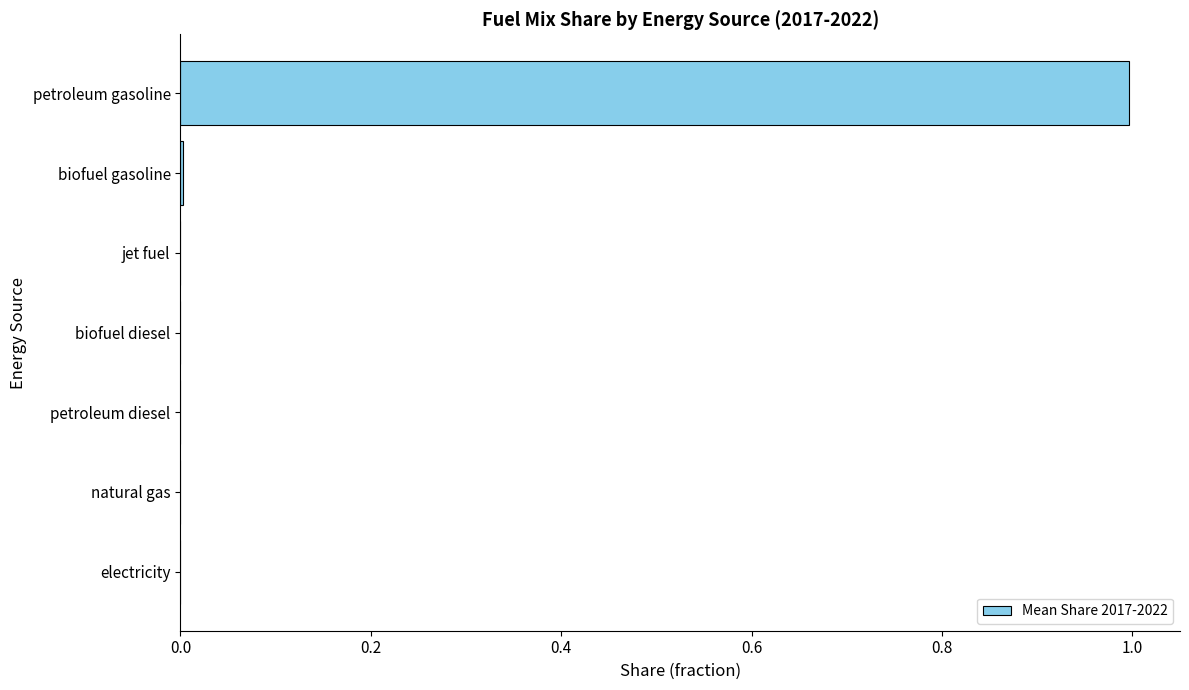

What is the sum of all values?

1.0